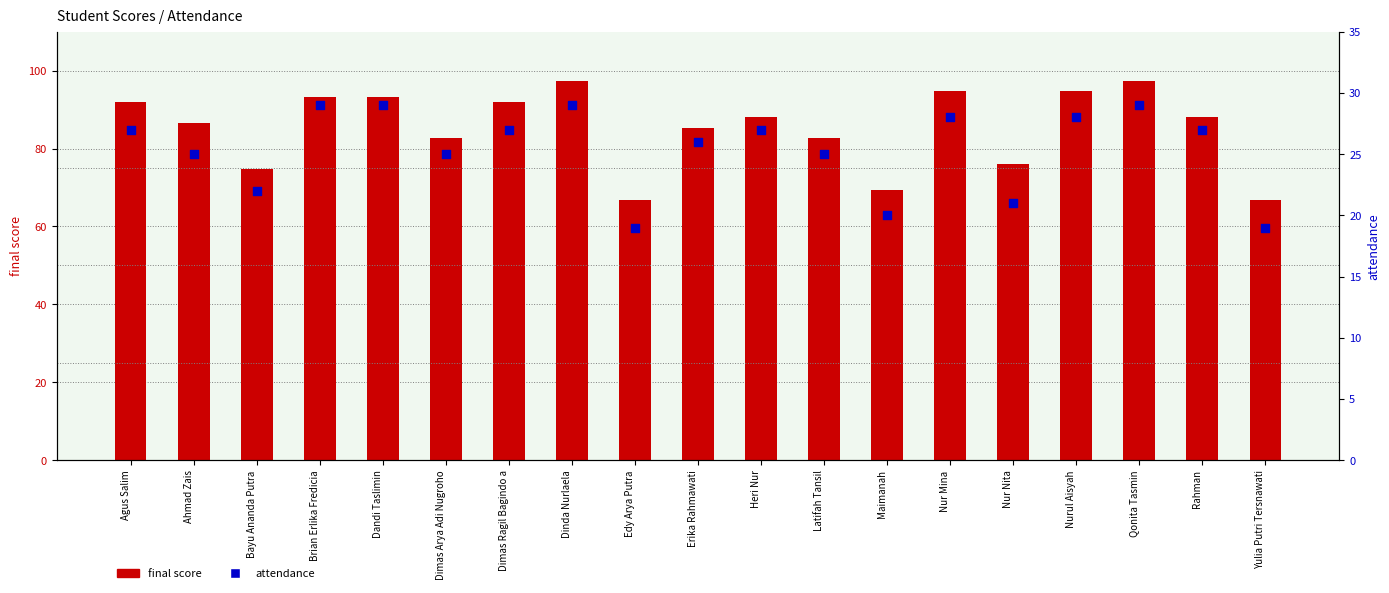

At which category is the sum across all series the highest?

Dinda Nurlaela